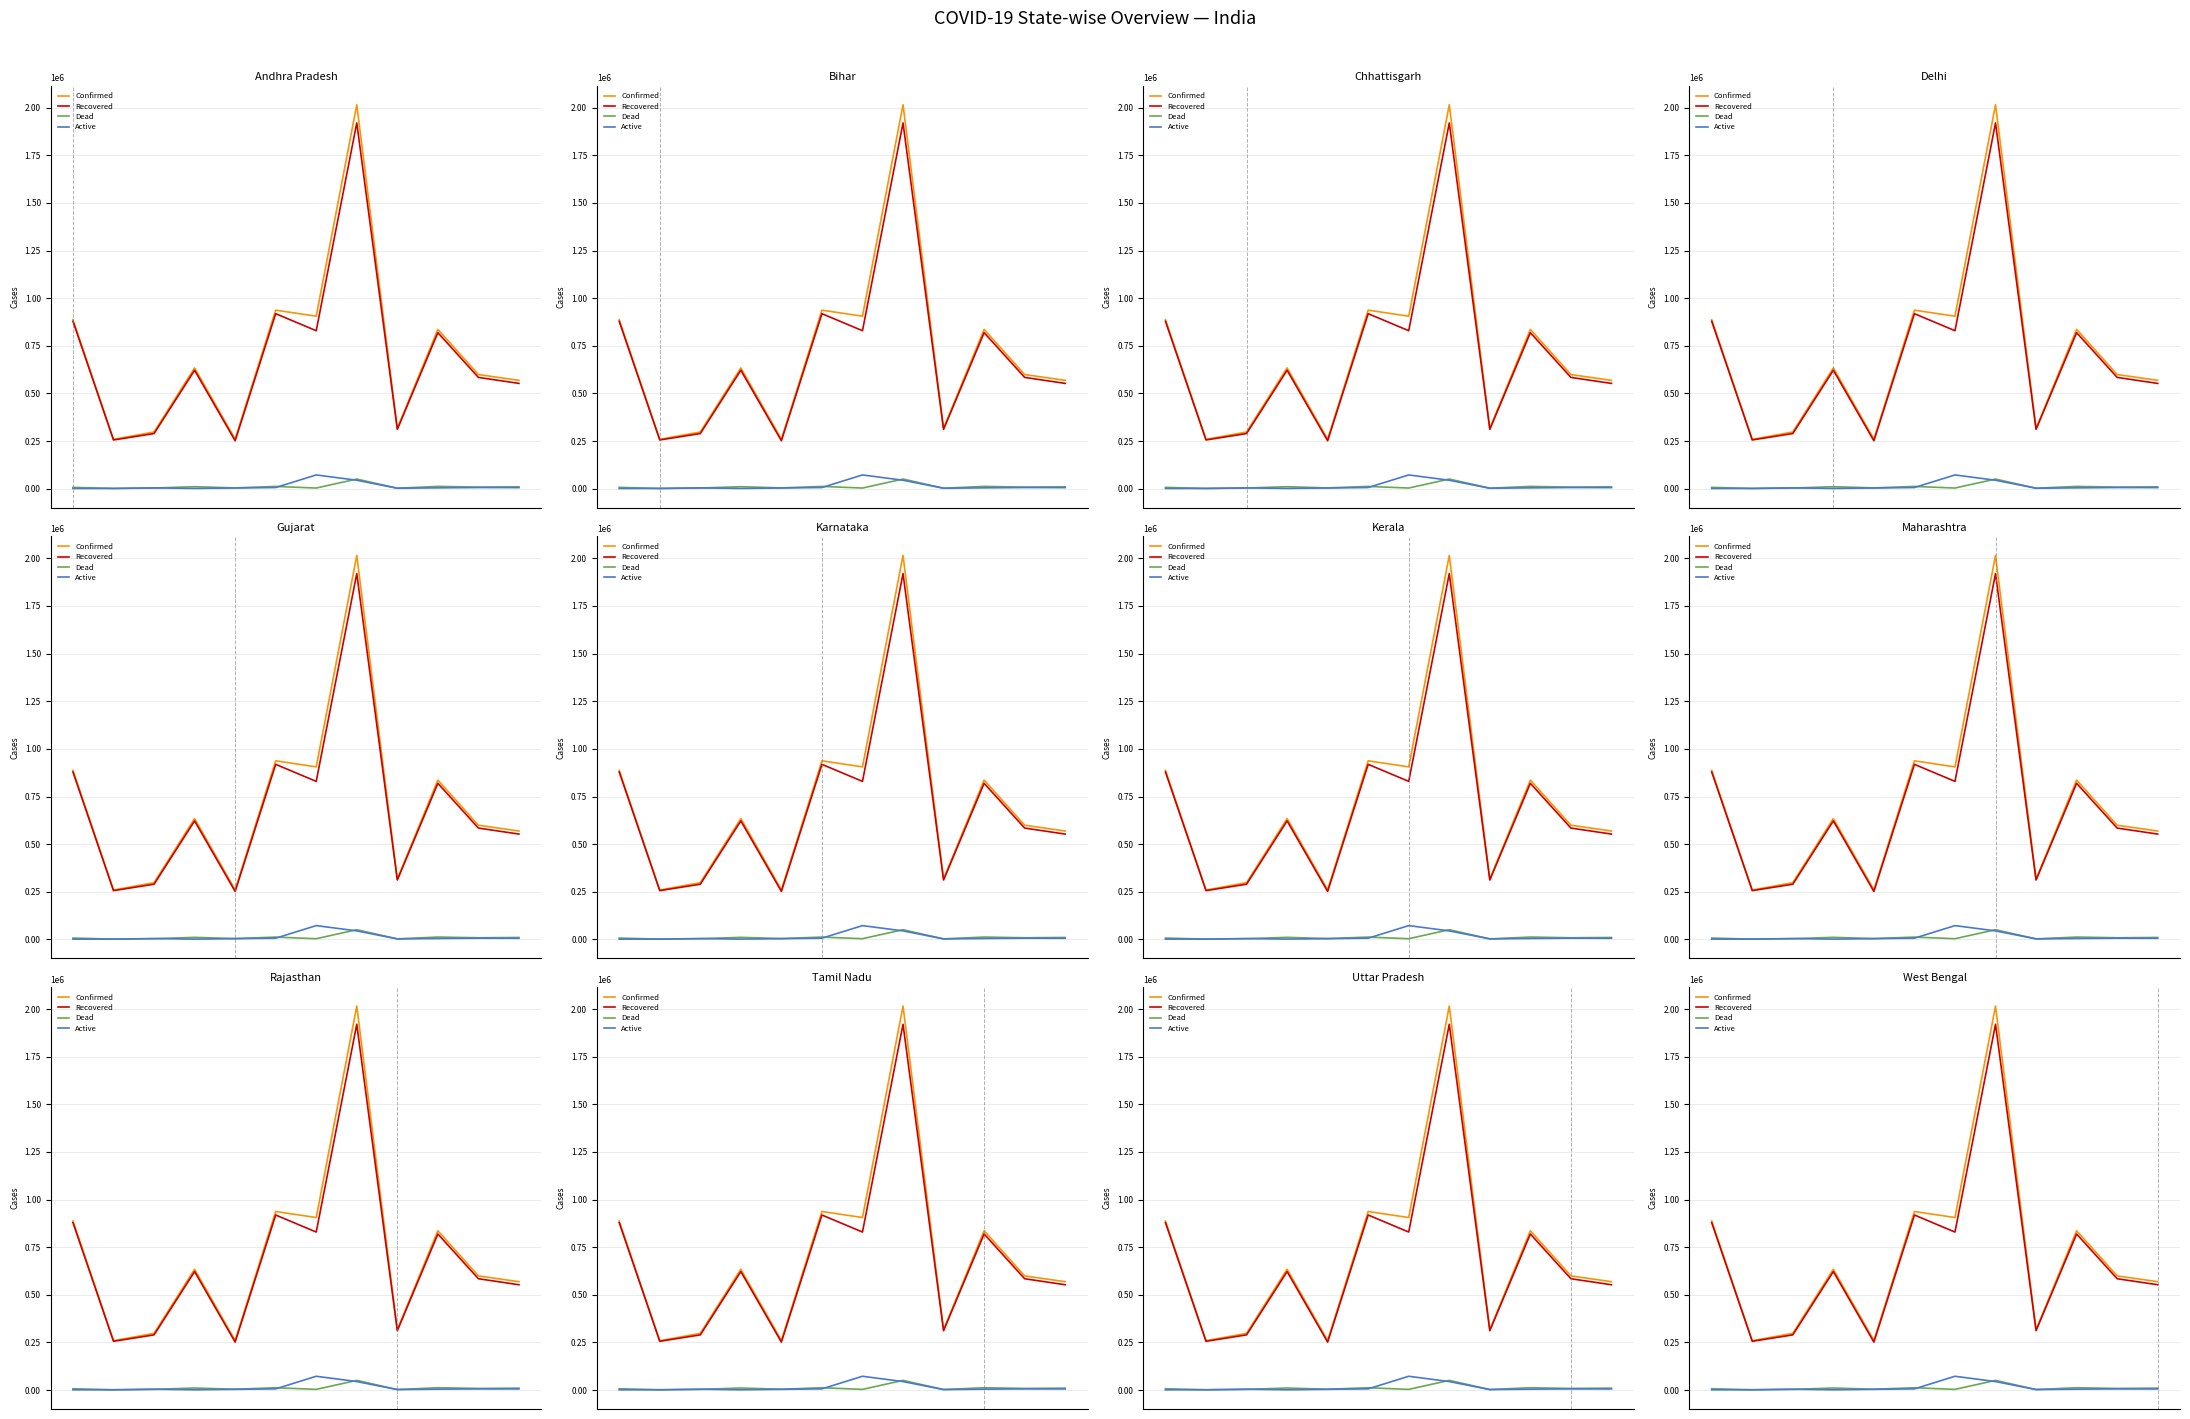

Which series has the largest total across all categories?

Confirmed